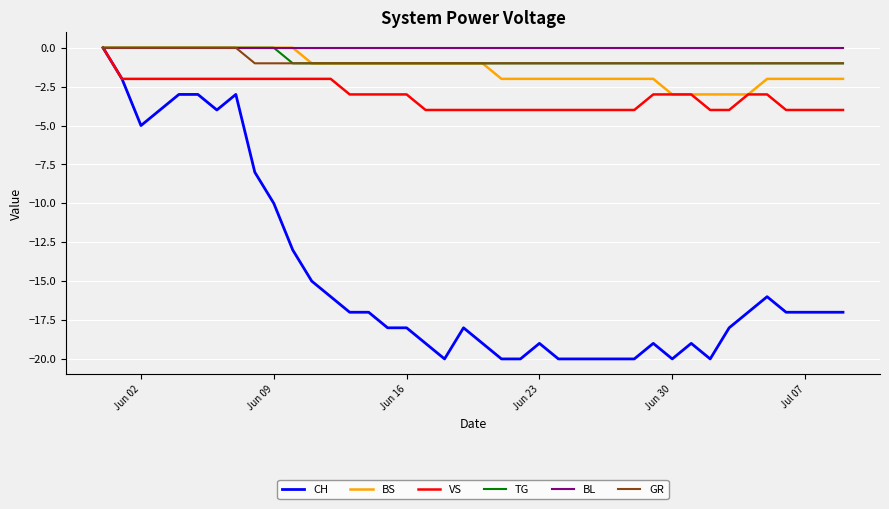

How many series are shown in this chart?

6